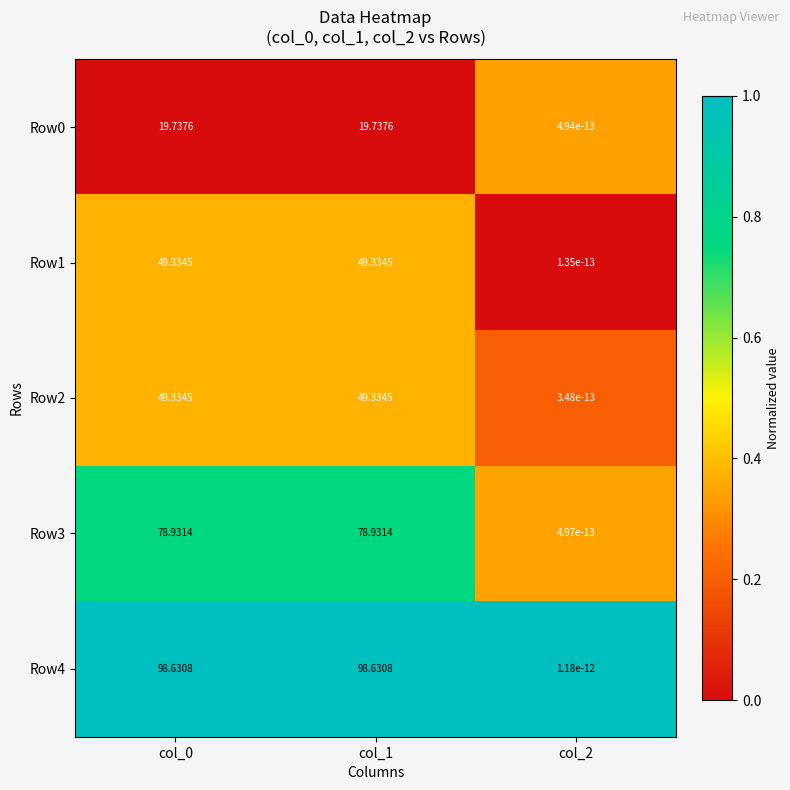

Is the value of Row4 at col_2 greater than the value of Row3 at col_1?

No